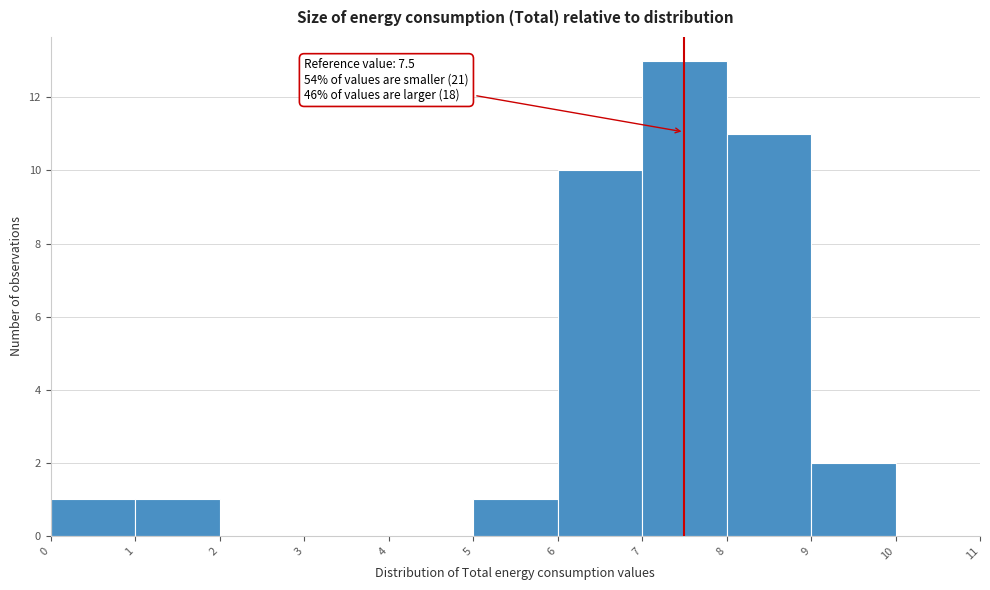

Over which range of the x-axis is the bar tallest?

7 to 8